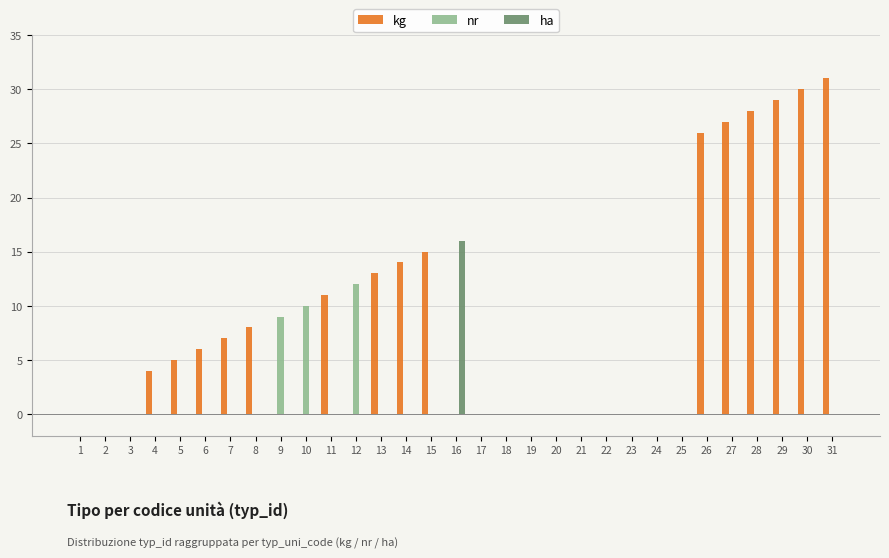

Which label corresponds to the largest value in the chart?

31